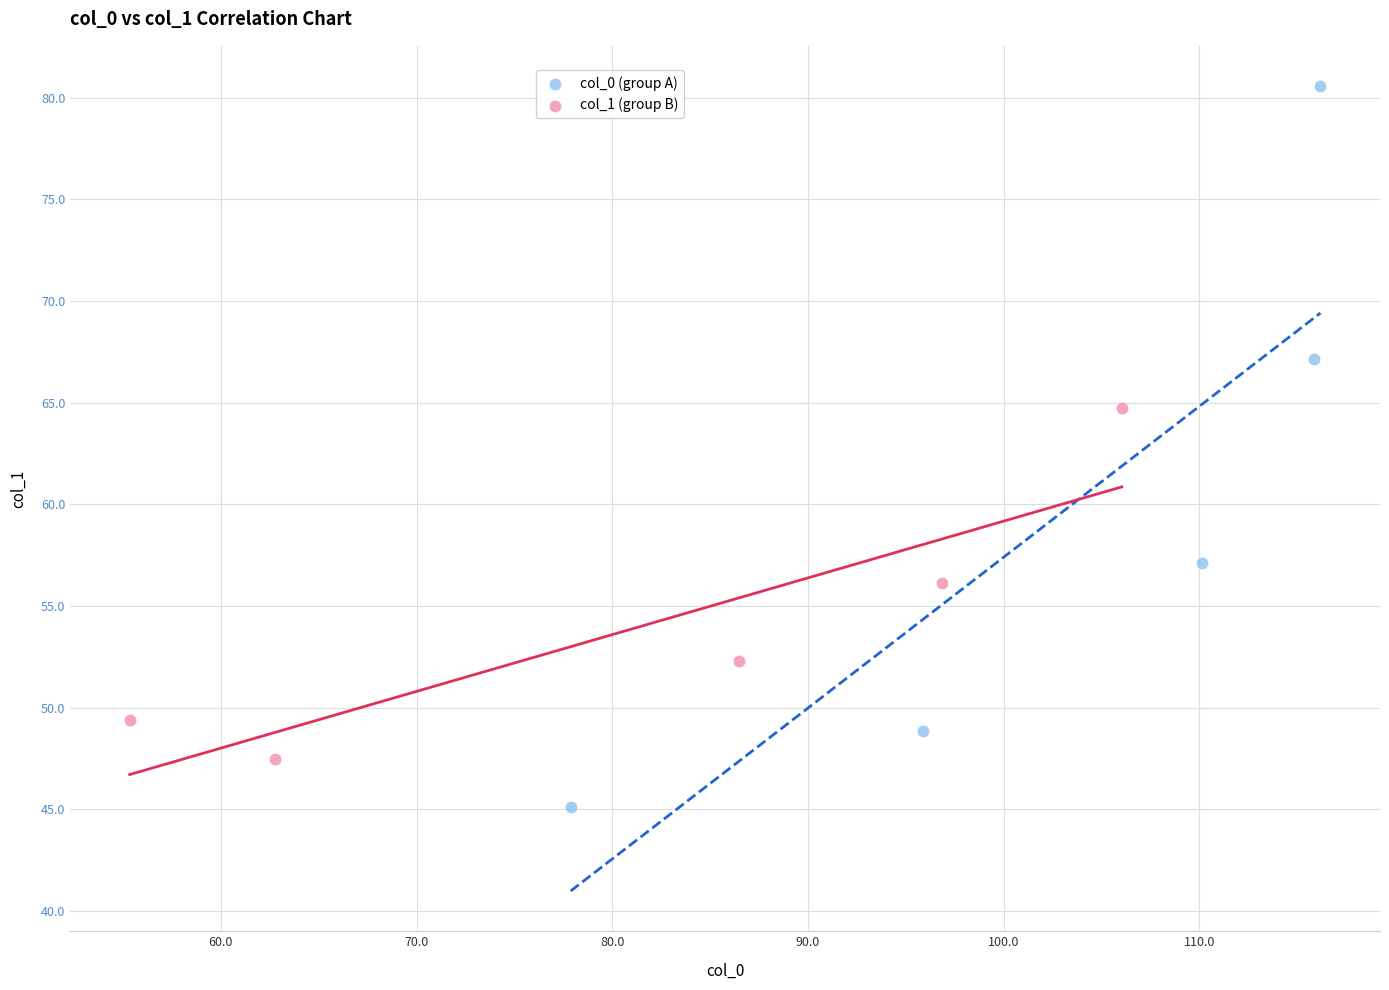

Which series reaches the maximum Y coordinate?

col_0 (group A)